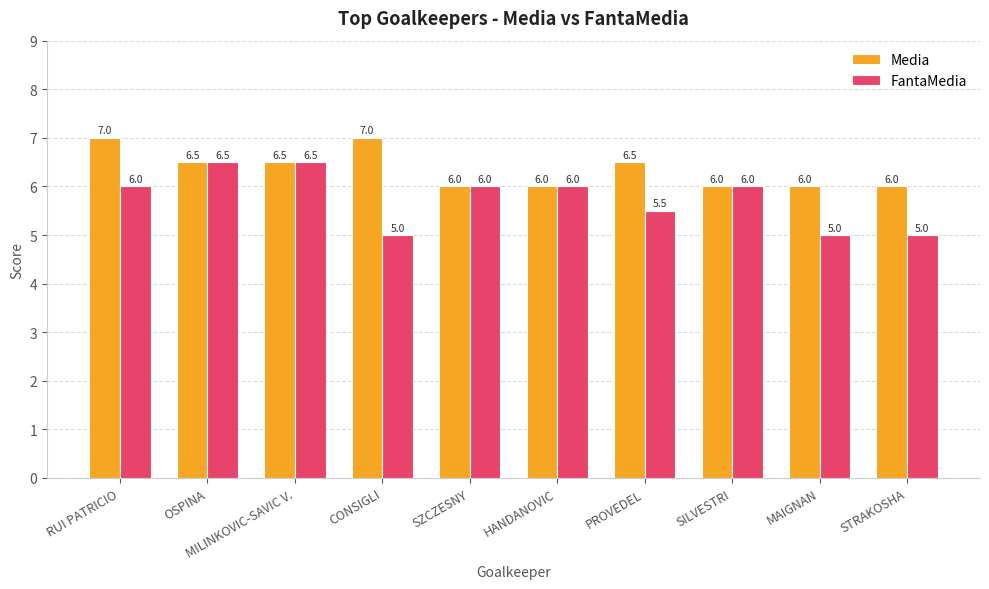

Reading right to left, extract all data points from this chart.

Media: STRAKOSHA=6.0	MAIGNAN=6.0	SILVESTRI=6.0	PROVEDEL=6.5	HANDANOVIC=6.0	SZCZESNY=6.0	CONSIGLI=7.0	MILINKOVIC-SAVIC V.=6.5	OSPINA=6.5	RUI PATRICIO=7.0
FantaMedia: STRAKOSHA=5.0	MAIGNAN=5.0	SILVESTRI=6.0	PROVEDEL=5.5	HANDANOVIC=6.0	SZCZESNY=6.0	CONSIGLI=5.0	MILINKOVIC-SAVIC V.=6.5	OSPINA=6.5	RUI PATRICIO=6.0